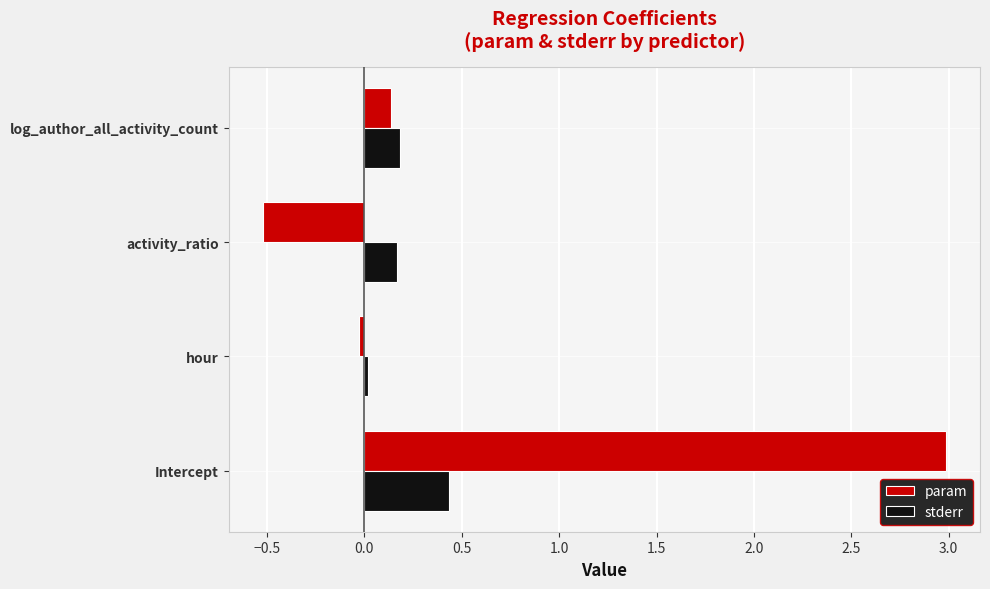

Which category has the highest value in the param series?

Intercept